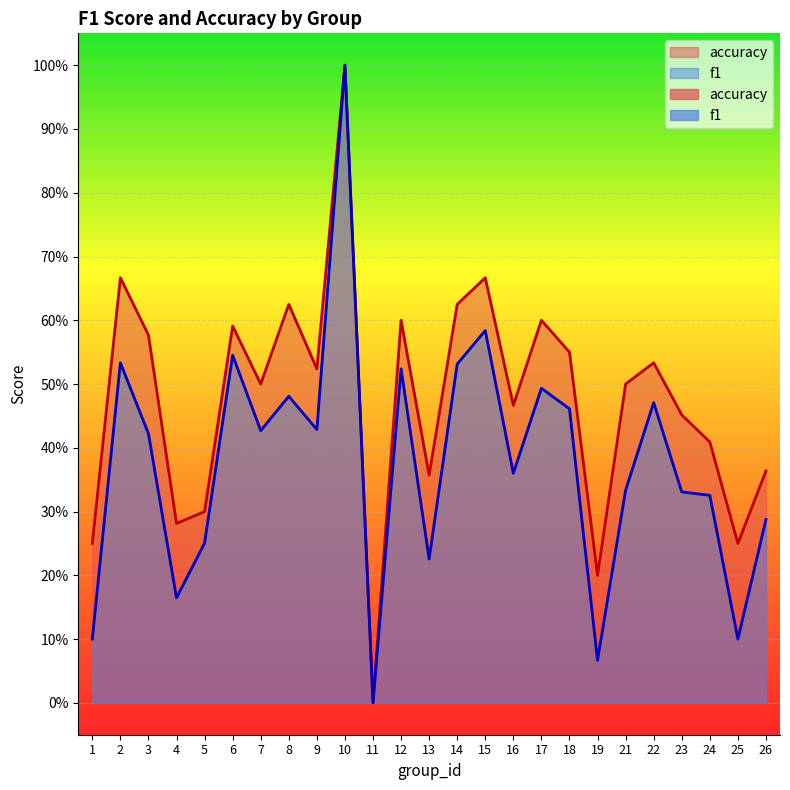

Rank the series by their maximum value, from lowest to highest.

f1, accuracy